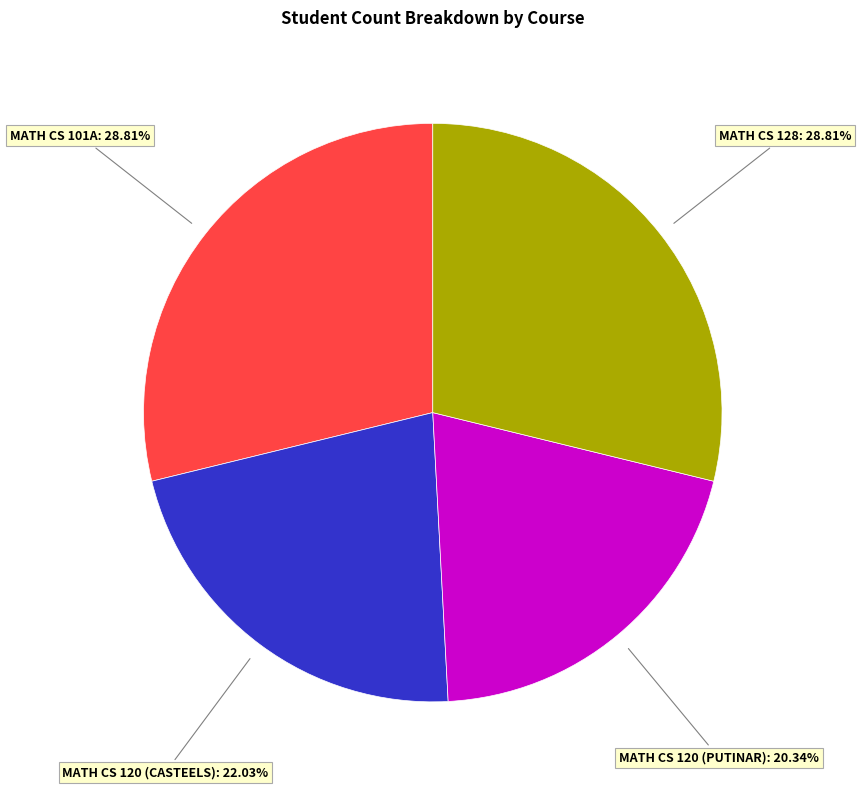

Is there a majority slice in this chart?

No